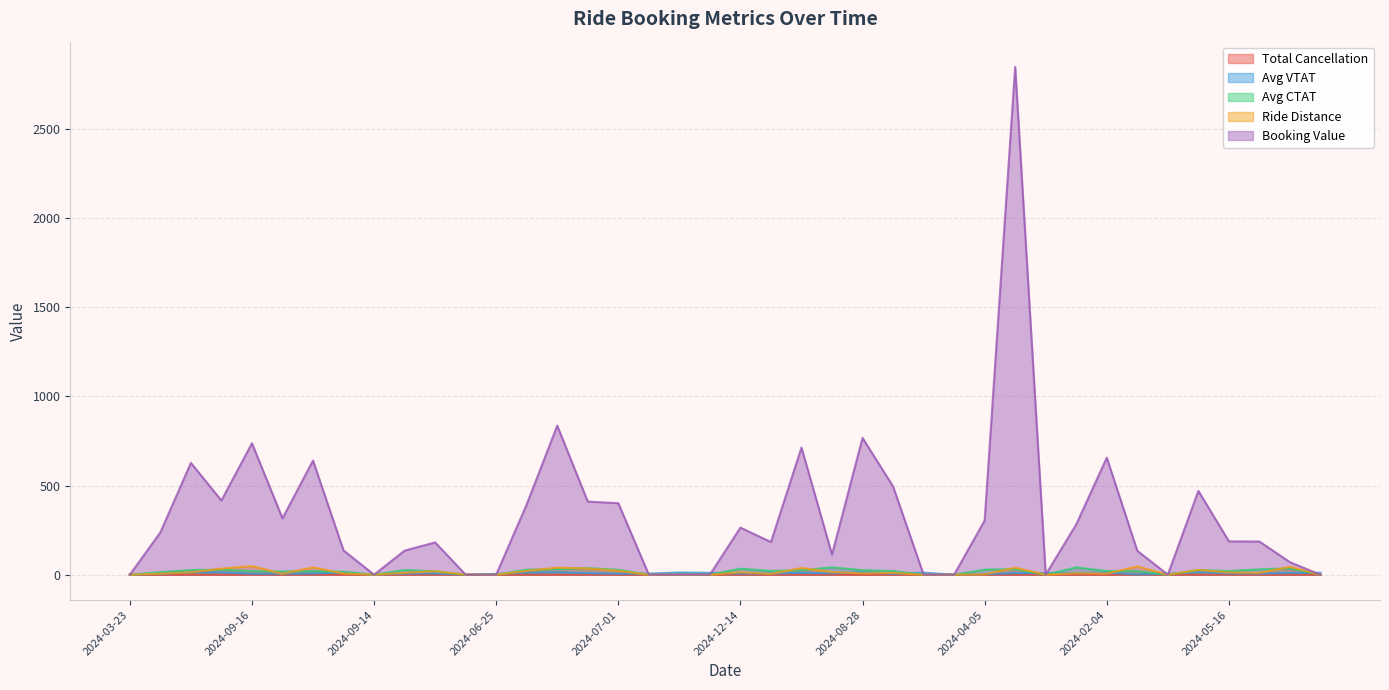

True or false: Ride Distance and Booking Value cross at least once.

False